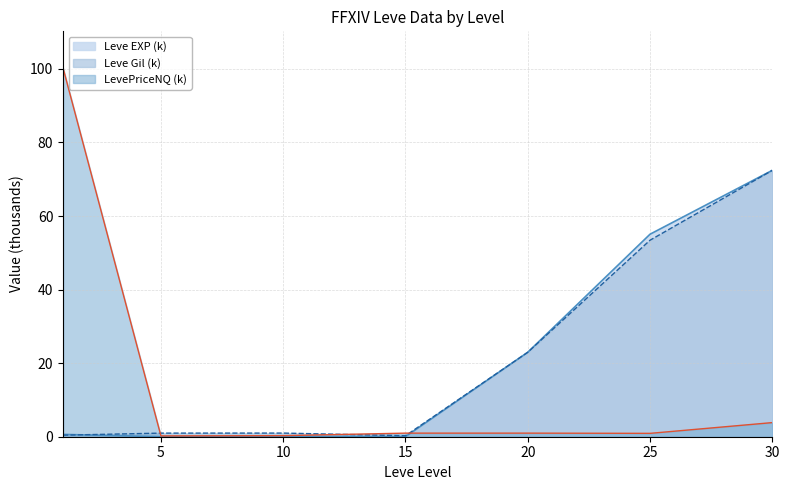

What are all the series names shown in the legend?

Leve EXP (k), Leve Gil (k), LevePriceNQ (k)